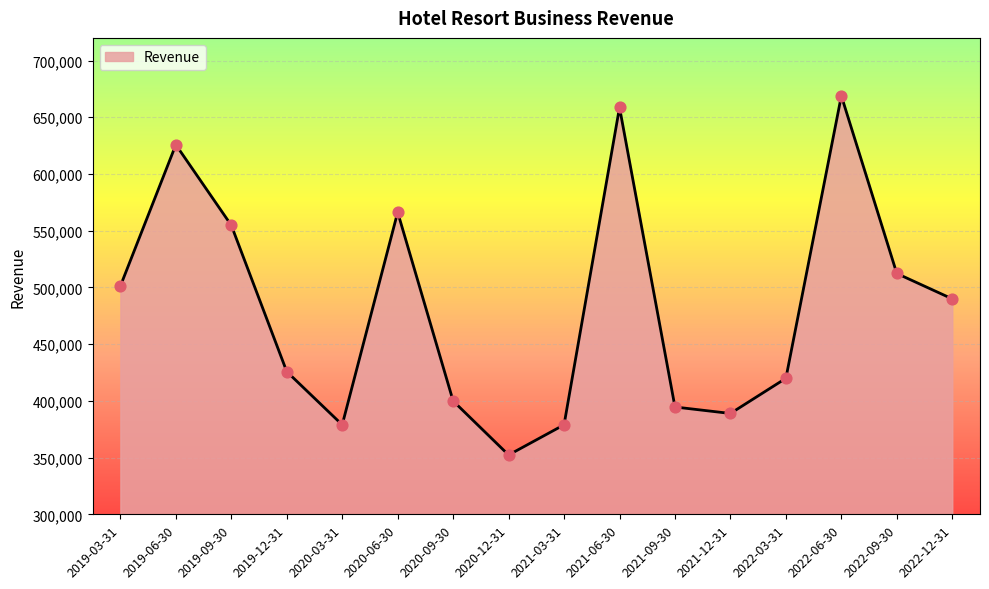

Approximately how many times larger is the value at 2019-09-30 compared to 2021-03-31?

1.5